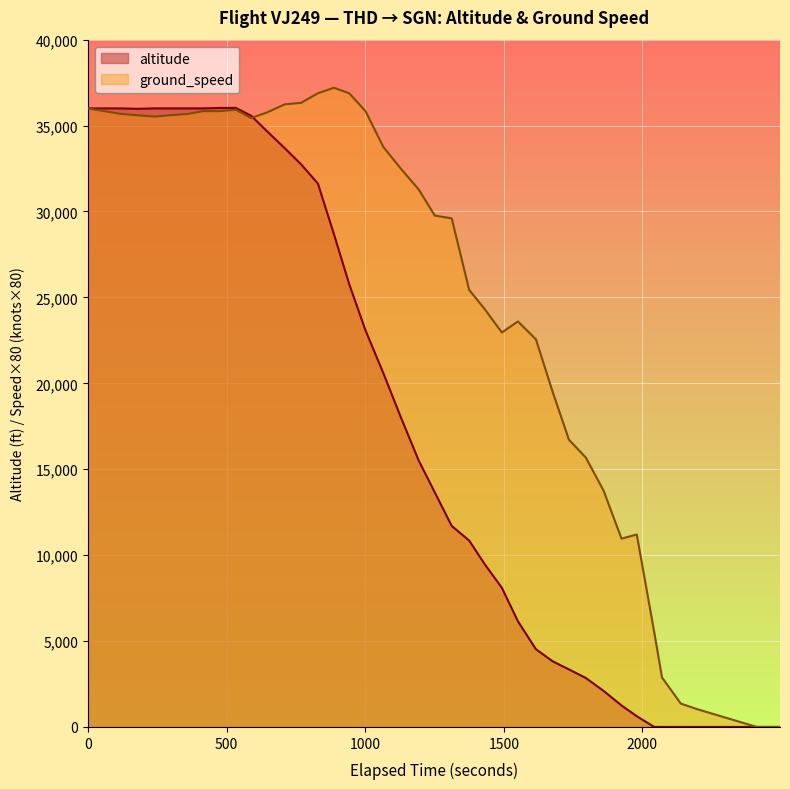

What is the highest value of the altitude series?

36025